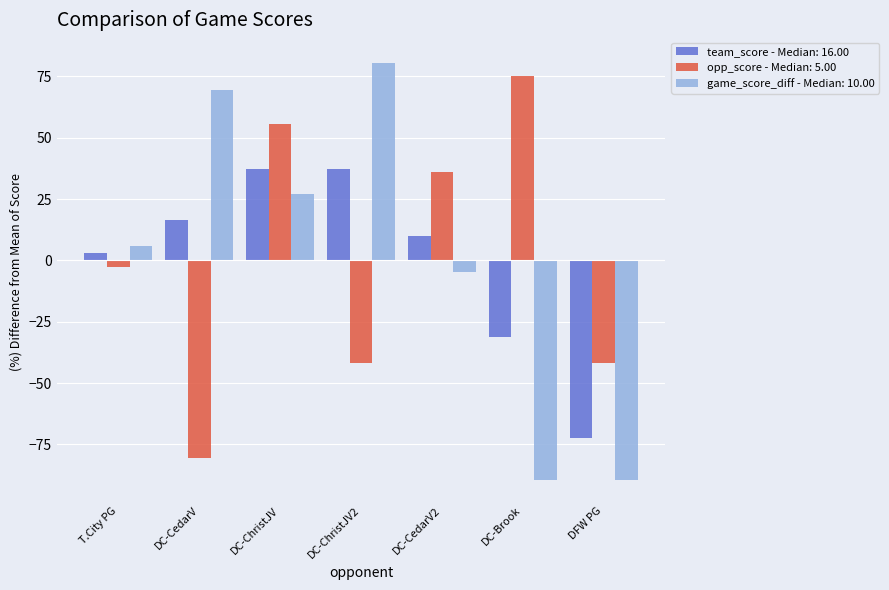

How many series are shown in this chart?

3